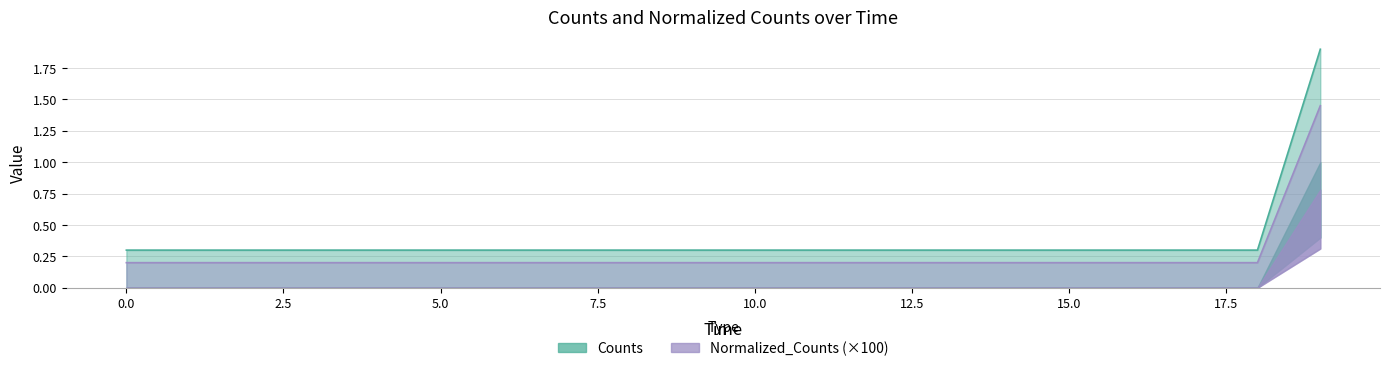

How many lines are shown in the chart?

2